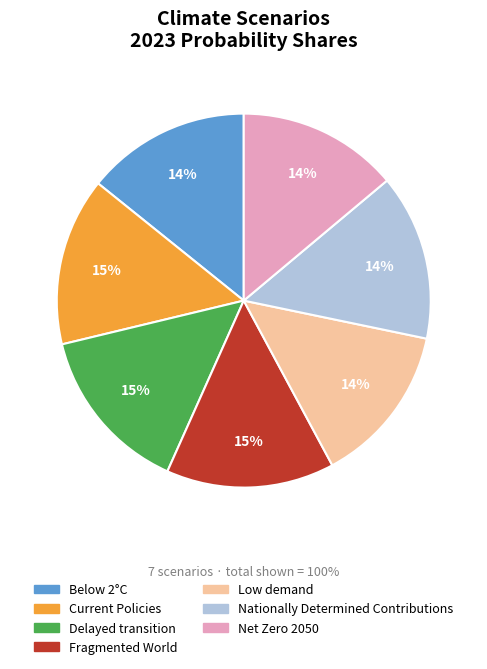

To the nearest percent, what percentage of the pie is Current Policies?

15%